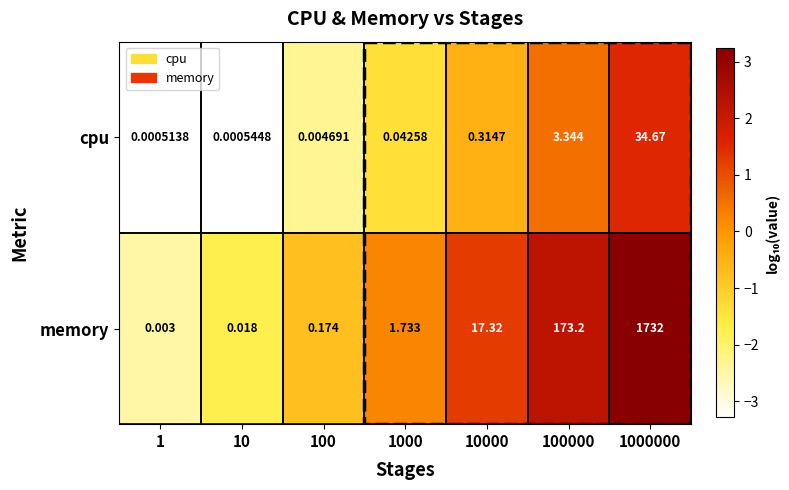

Which series has the largest total across all categories?

memory